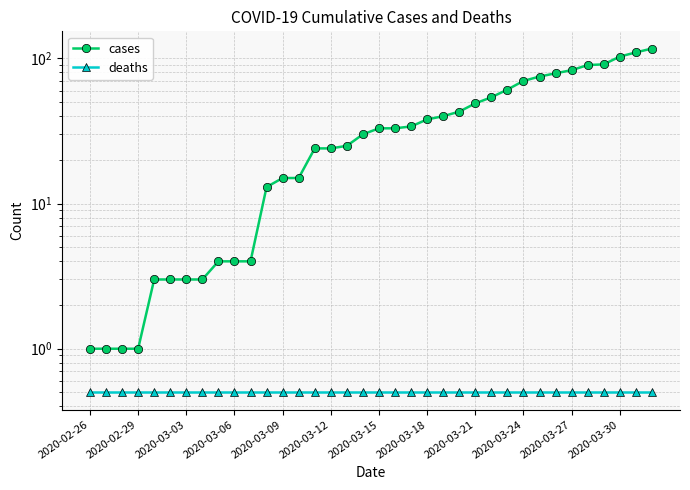

What are all the series names shown in the legend?

cases, deaths